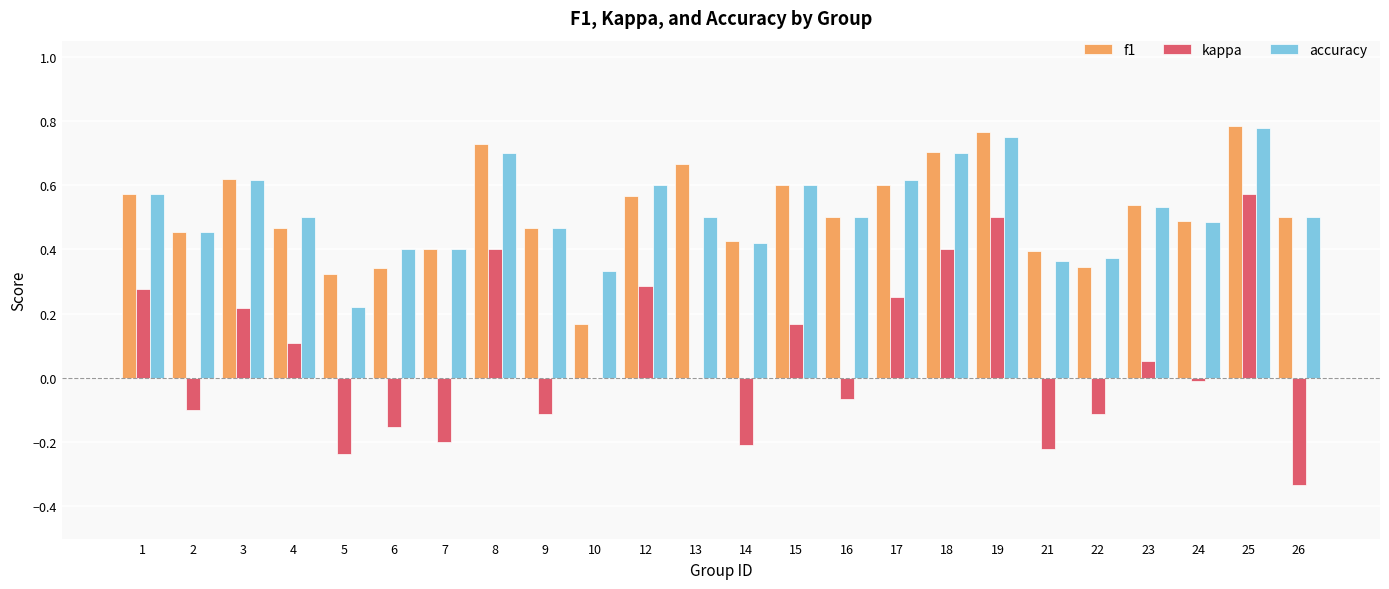

At which category is the sum across all series the highest?

25